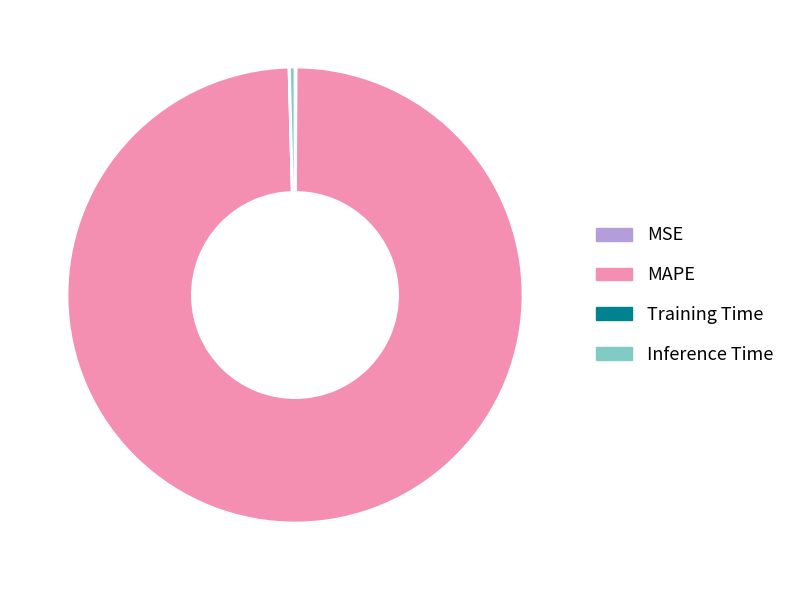

Which slice is the largest?

MAPE